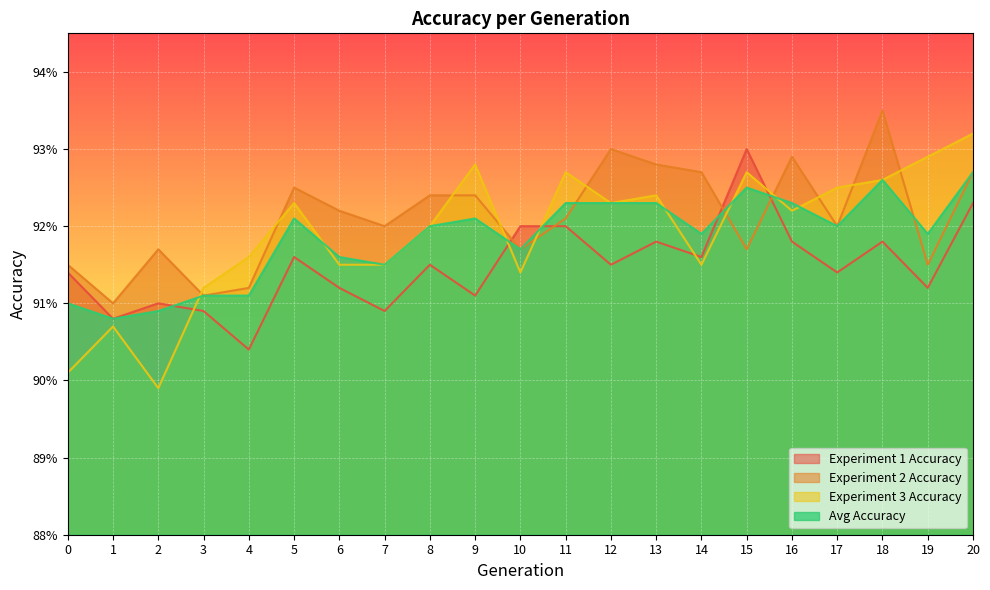

Reading left to right, list all the values displayed in this chart.

Experiment 1 Accuracy: 0=0.9	1=0.9	2=0.9	3=0.9	4=0.9	5=0.9	6=0.9	7=0.9	8=0.9	9=0.9	10=0.9	11=0.9	12=0.9	13=0.9	14=0.9	15=0.9	16=0.9	17=0.9	18=0.9	19=0.9	20=0.9
Experiment 2 Accuracy: 0=0.9	1=0.9	2=0.9	3=0.9	4=0.9	5=0.9	6=0.9	7=0.9	8=0.9	9=0.9	10=0.9	11=0.9	12=0.9	13=0.9	14=0.9	15=0.9	16=0.9	17=0.9	18=0.9	19=0.9	20=0.9
Experiment 3 Accuracy: 0=0.9	1=0.9	2=0.9	3=0.9	4=0.9	5=0.9	6=0.9	7=0.9	8=0.9	9=0.9	10=0.9	11=0.9	12=0.9	13=0.9	14=0.9	15=0.9	16=0.9	17=0.9	18=0.9	19=0.9	20=0.9
Avg Accuracy: 0=0.9	1=0.9	2=0.9	3=0.9	4=0.9	5=0.9	6=0.9	7=0.9	8=0.9	9=0.9	10=0.9	11=0.9	12=0.9	13=0.9	14=0.9	15=0.9	16=0.9	17=0.9	18=0.9	19=0.9	20=0.9